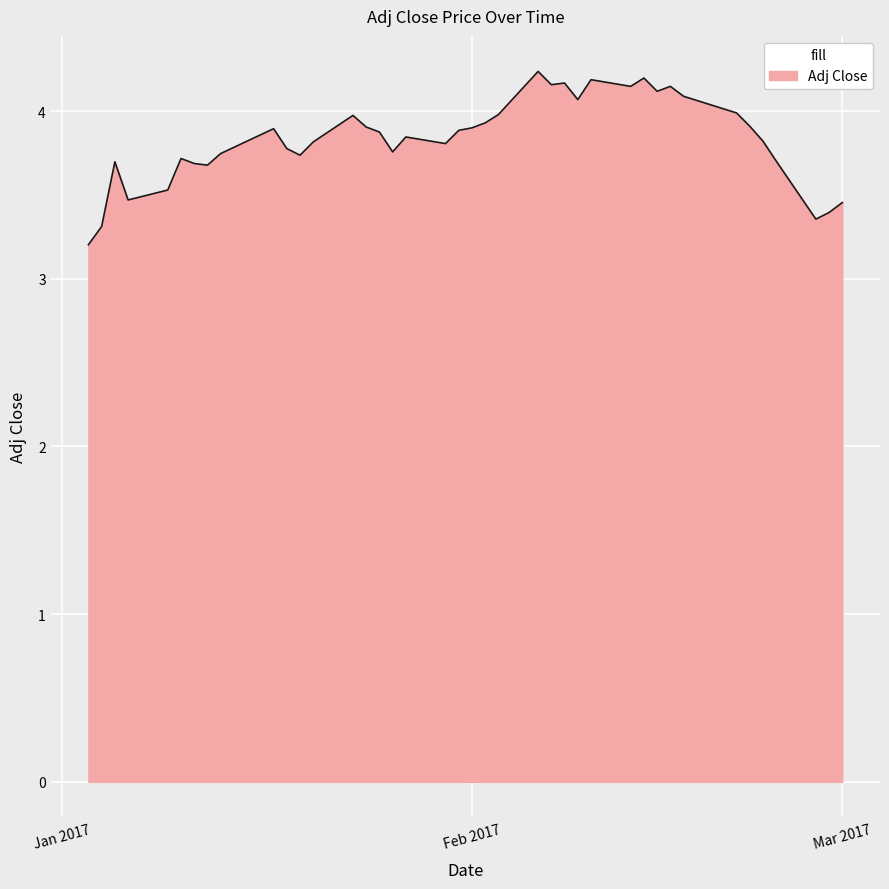

What is the minimum value shown in the chart?

3.2